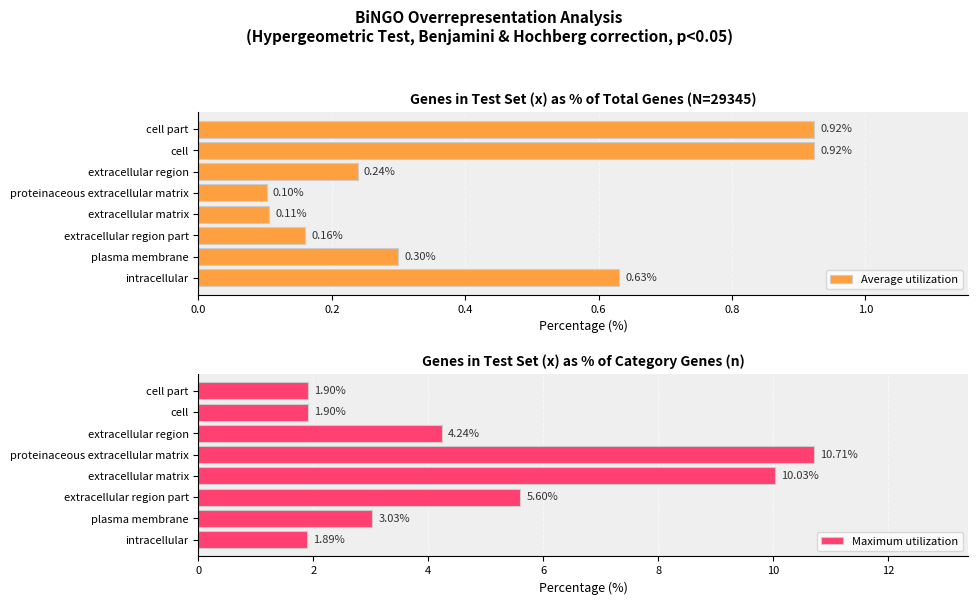

What is the difference between the maximum and minimum values in the Maximum utilization series?

8.8